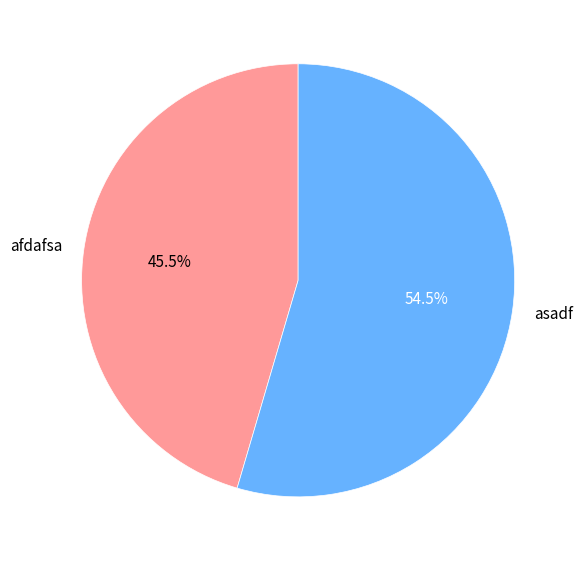

What is the smallest slice in the pie chart?

afdafsa